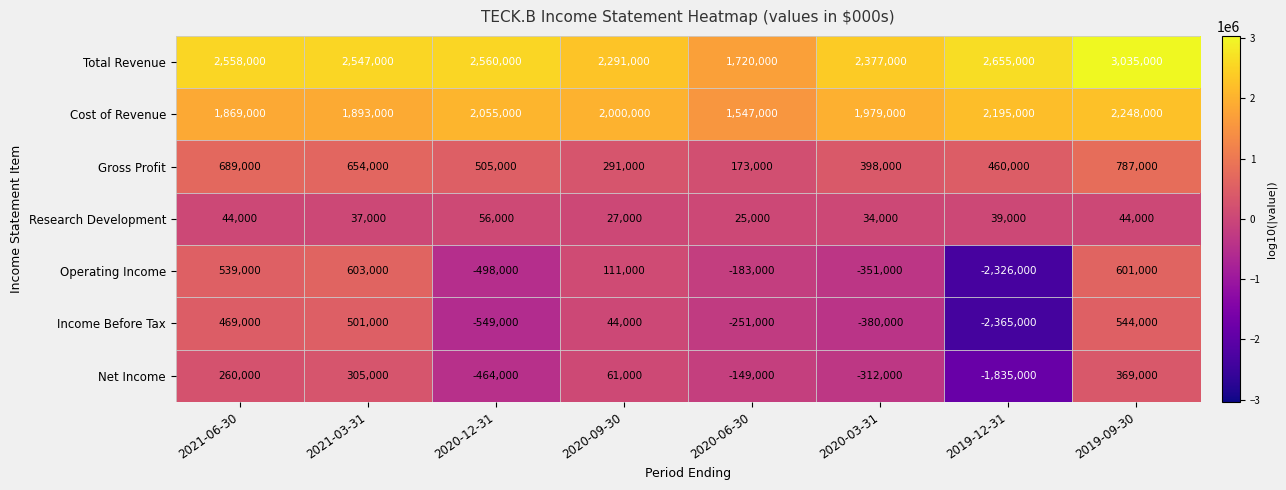

Which series has the largest total across all categories?

Total Revenue